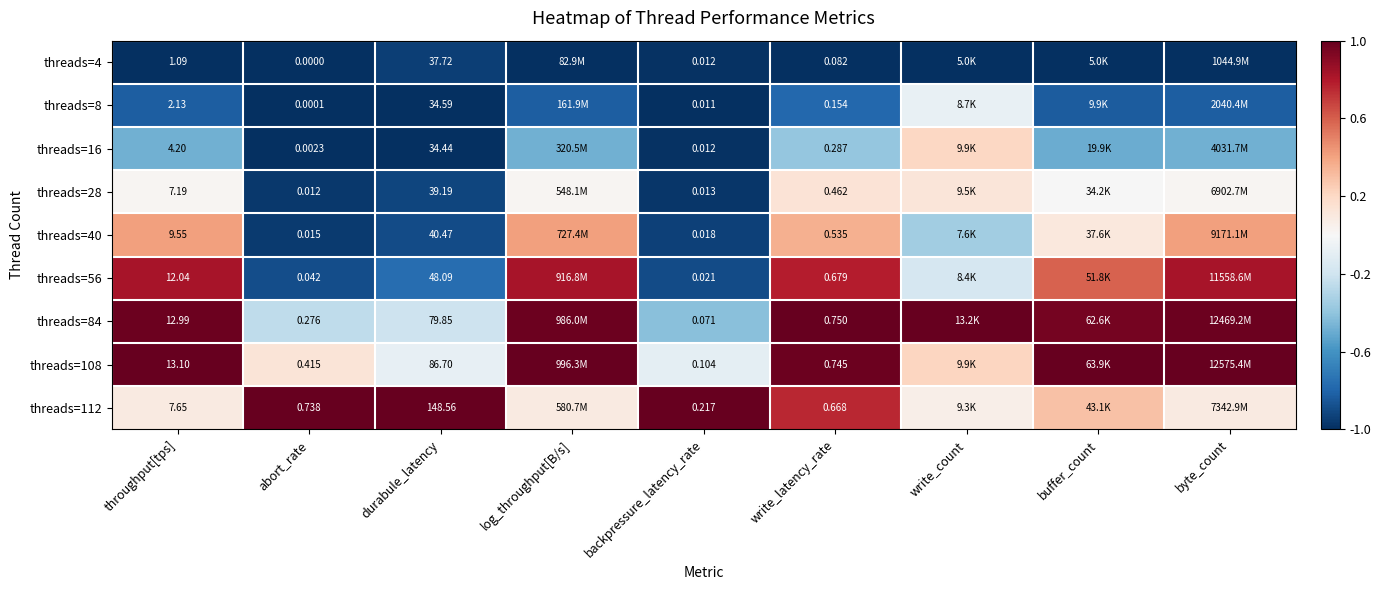

How many distinct data groups are displayed?

9